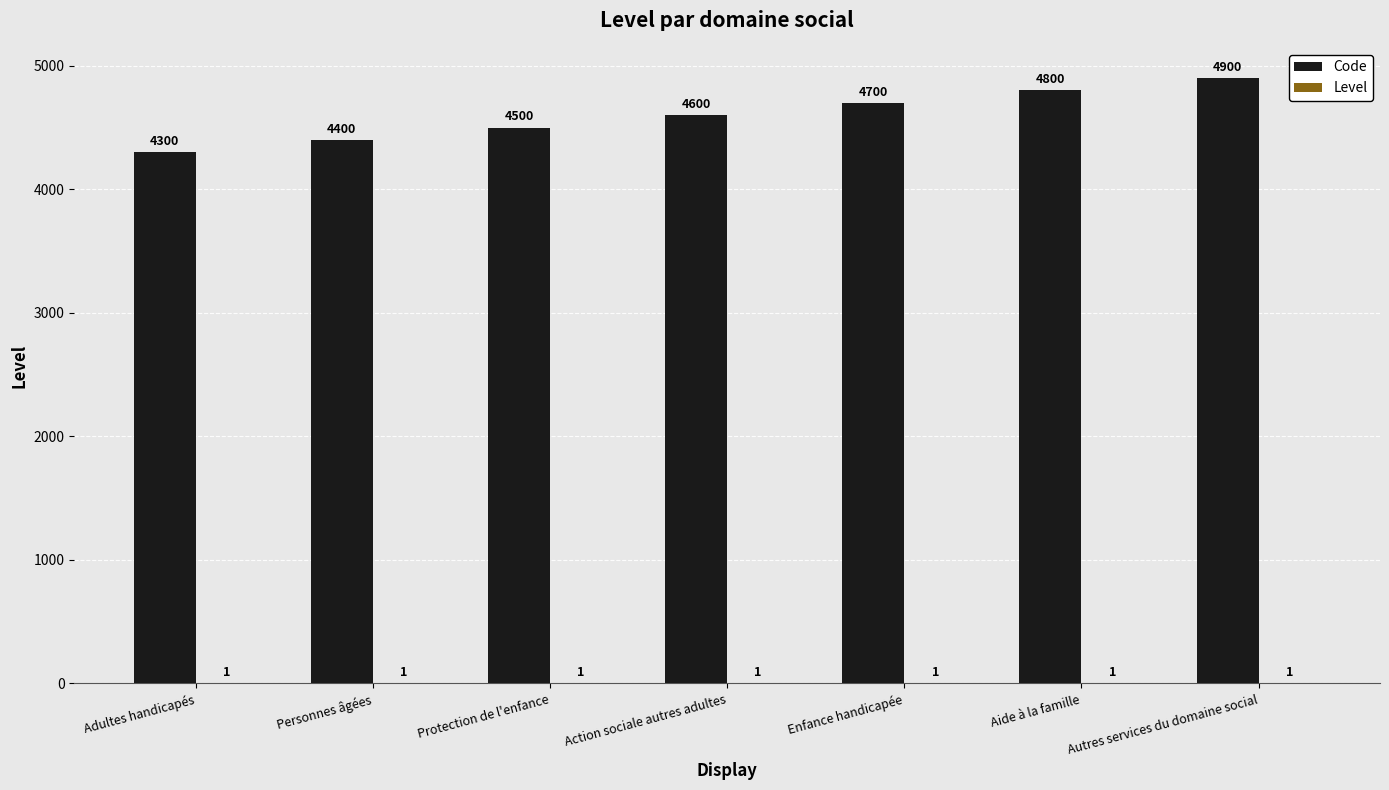

What is the highest value of the Code series?

4900